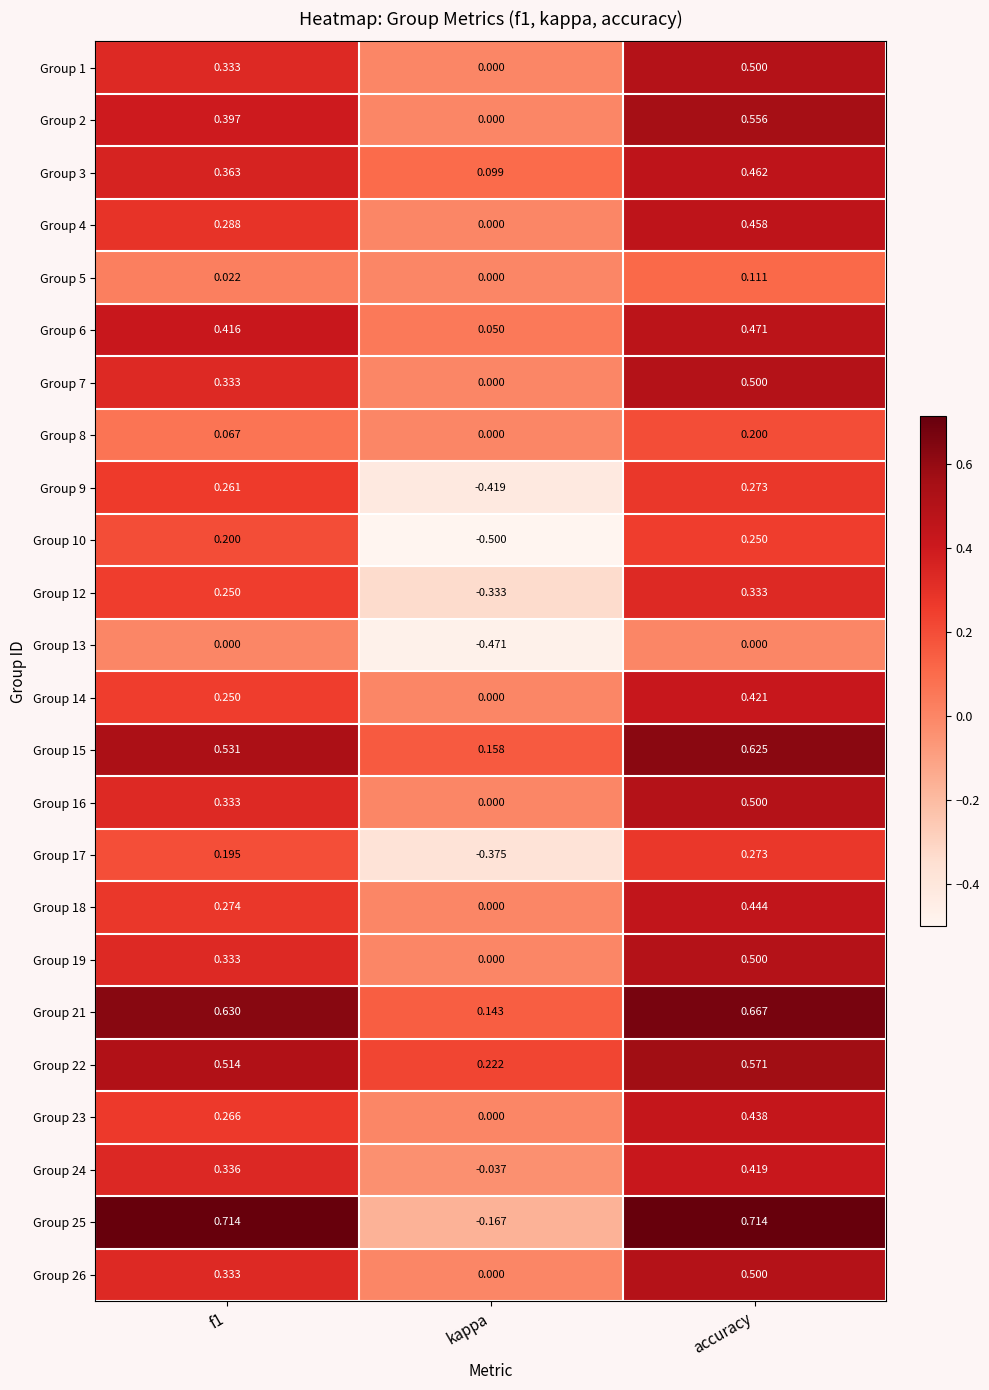

At which category is the sum across all series the highest?

accuracy